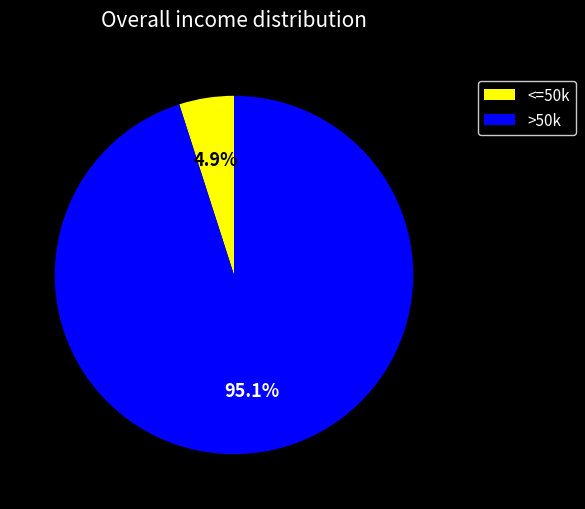

Which has a higher value, >50k or <=50k?

>50k